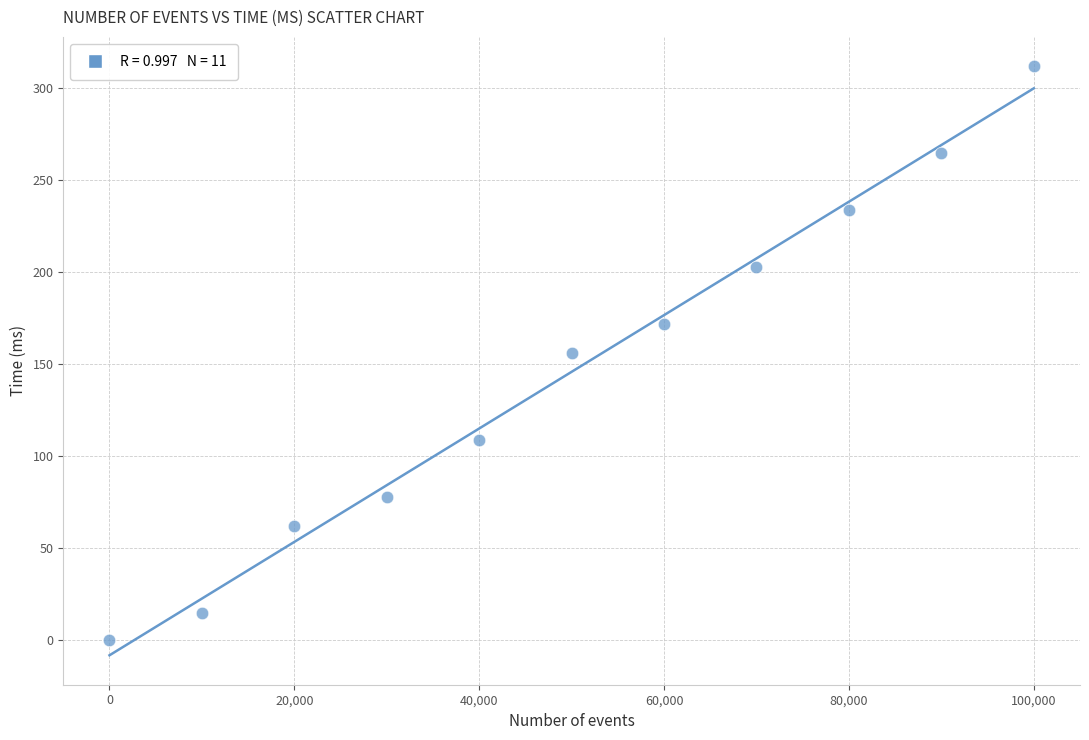

What is the average Y value?

146